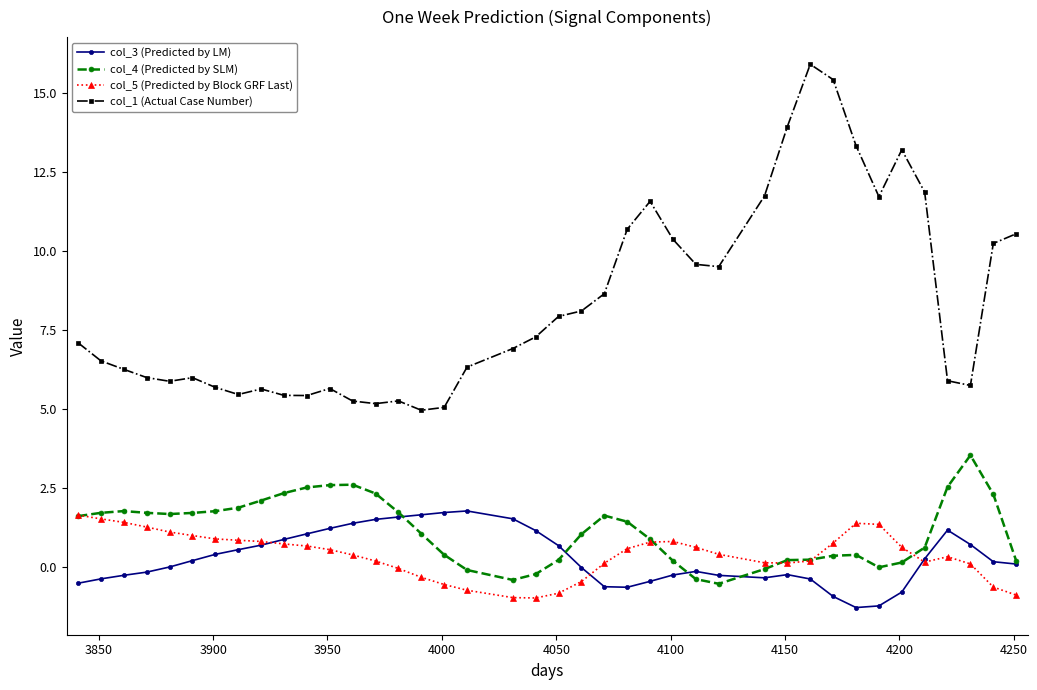

True or false: col_4 (Predicted by SLM) and col_1 (Actual Case Number) intersect in this chart.

False